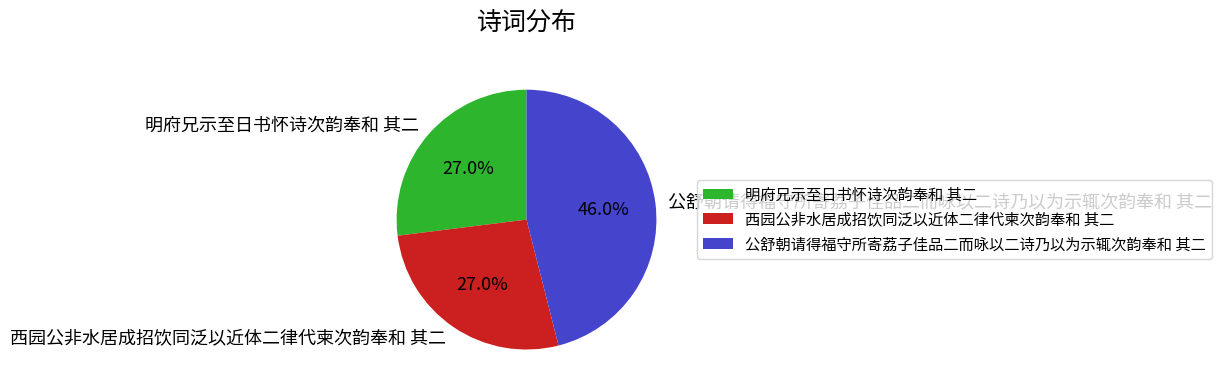

To the nearest percent, what is the difference between the 西园公非水居成招饮同泛以近体二律代柬次韵奉和 其二 and 公舒朝请得福守所寄荔子佳品二而咏以二诗乃以为示辄次韵奉和 其二 slice percentages?

19%